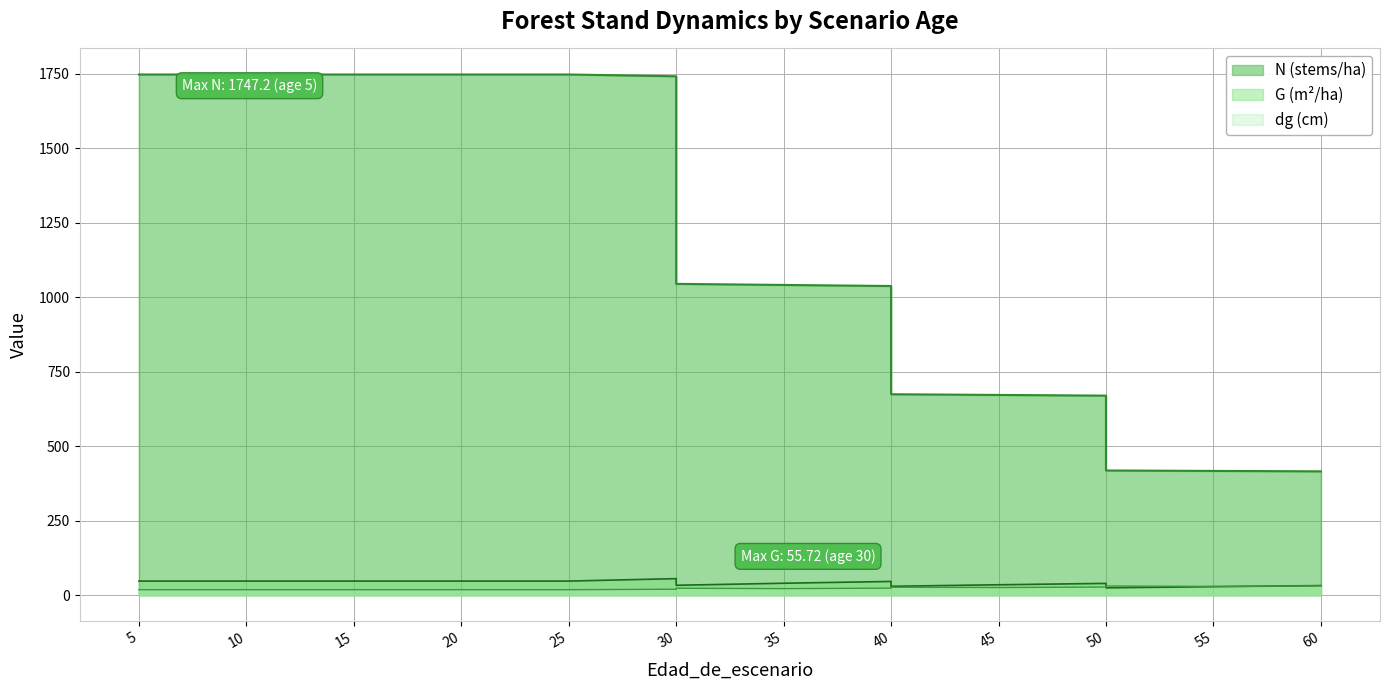

Which series has the largest total across all categories?

N